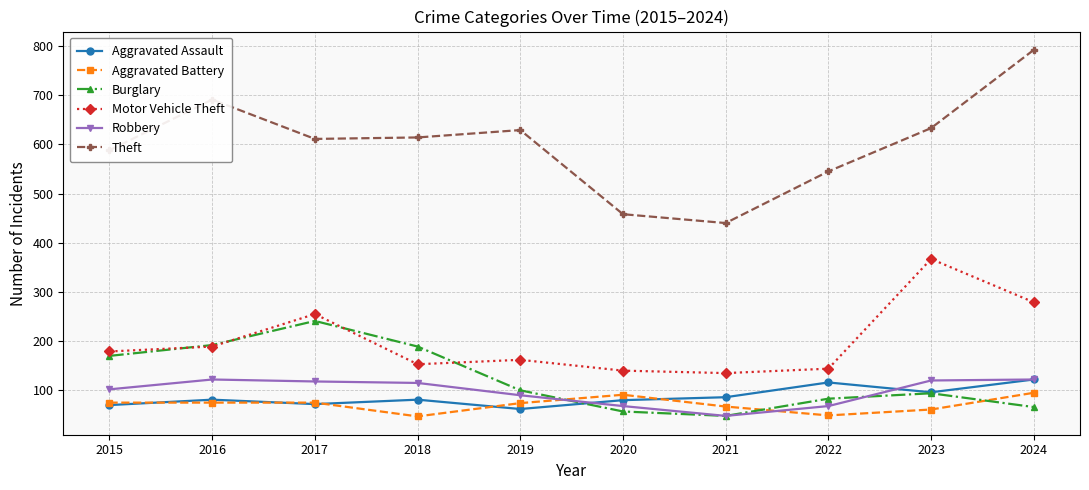

What is the average value of the Burglary series?

124